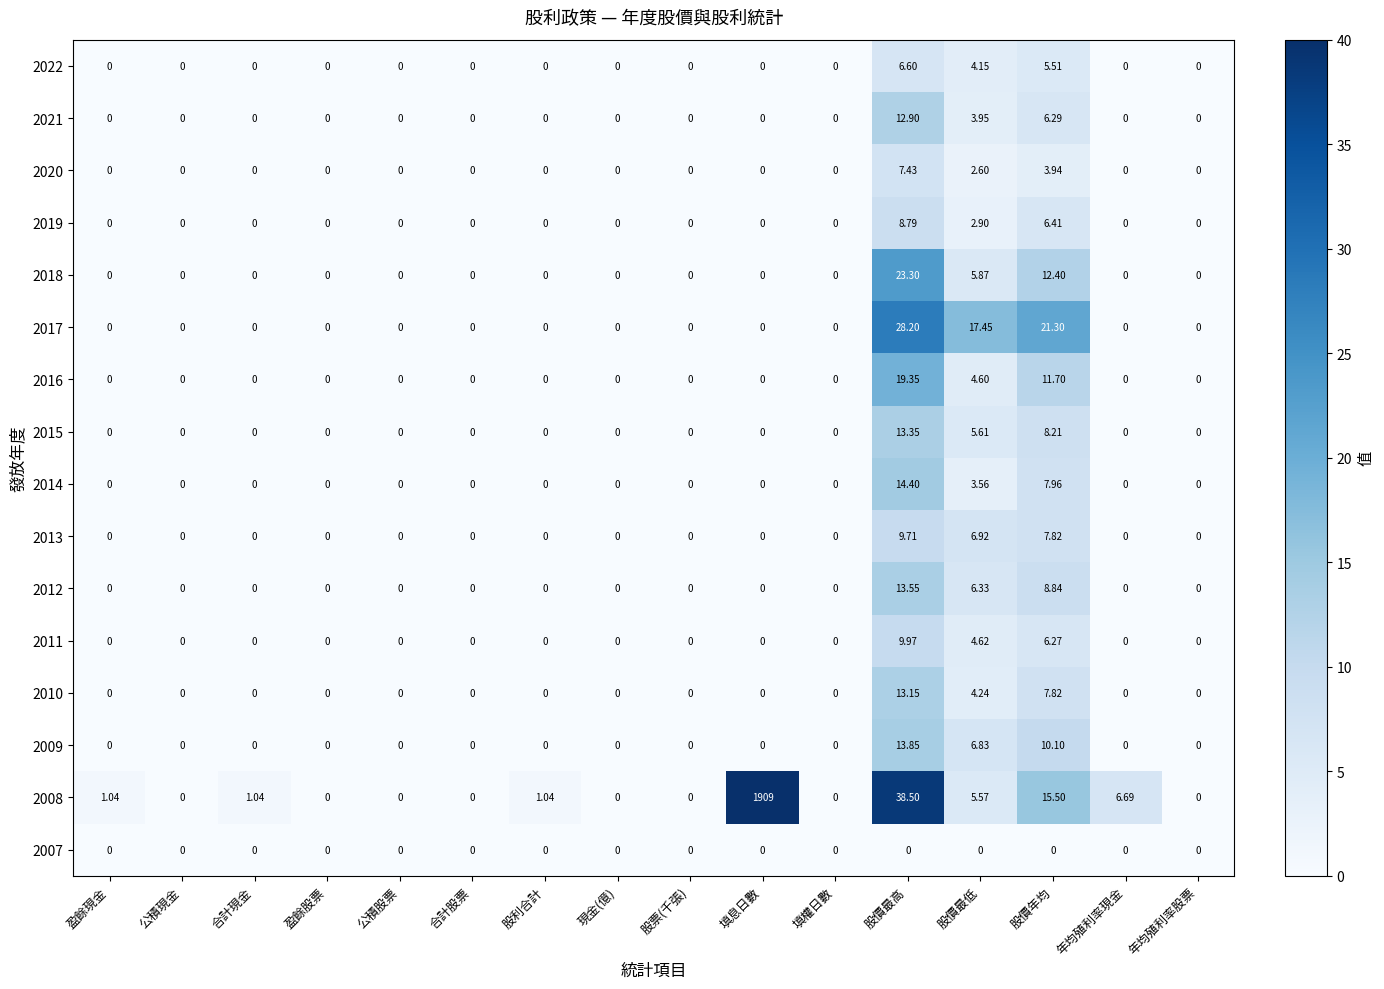

At which category does the chart reach its peak across all series?

填息日數